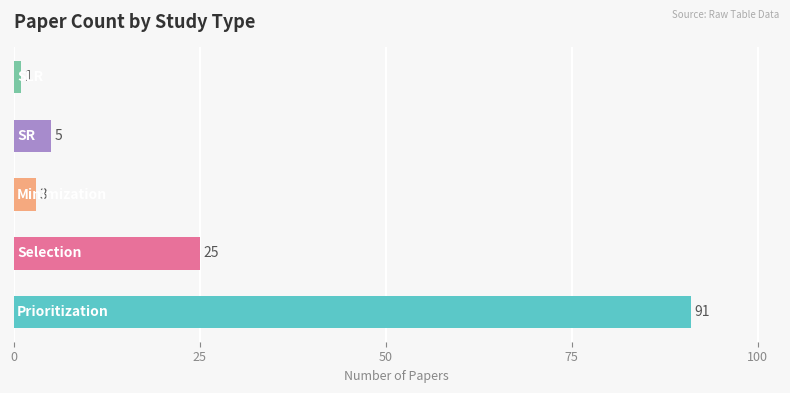

What is the difference between the second highest and second lowest values?

22